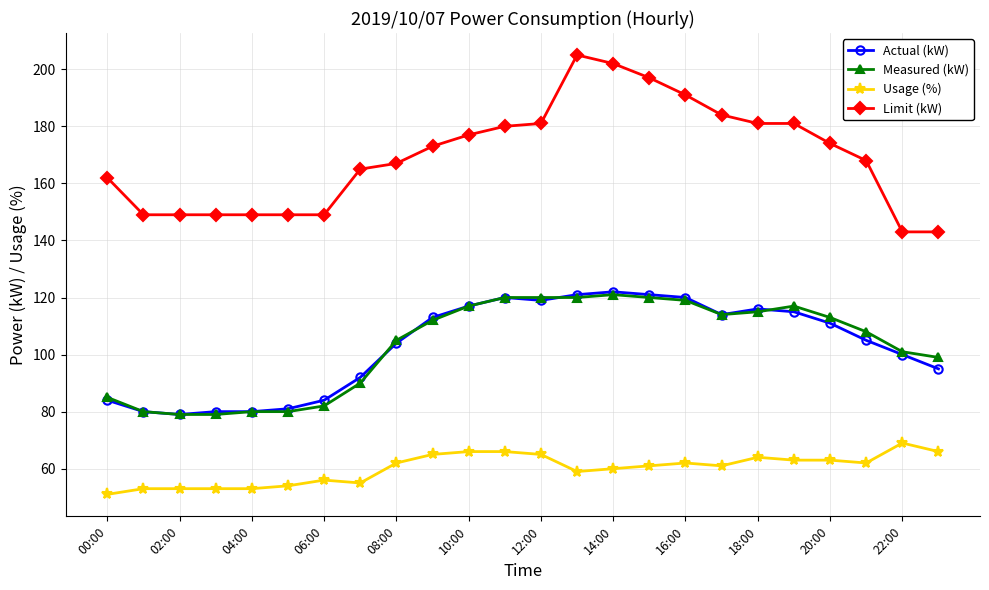

What is the greatest value displayed?

205